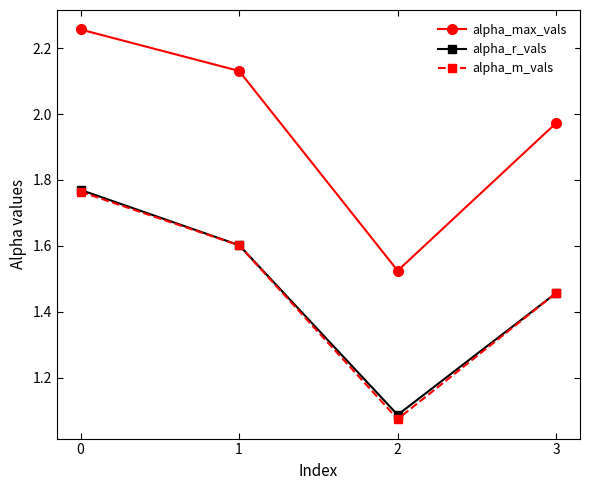

In alpha_r_vals, how many points are lower than both neighbors (excluding endpoints)?

1